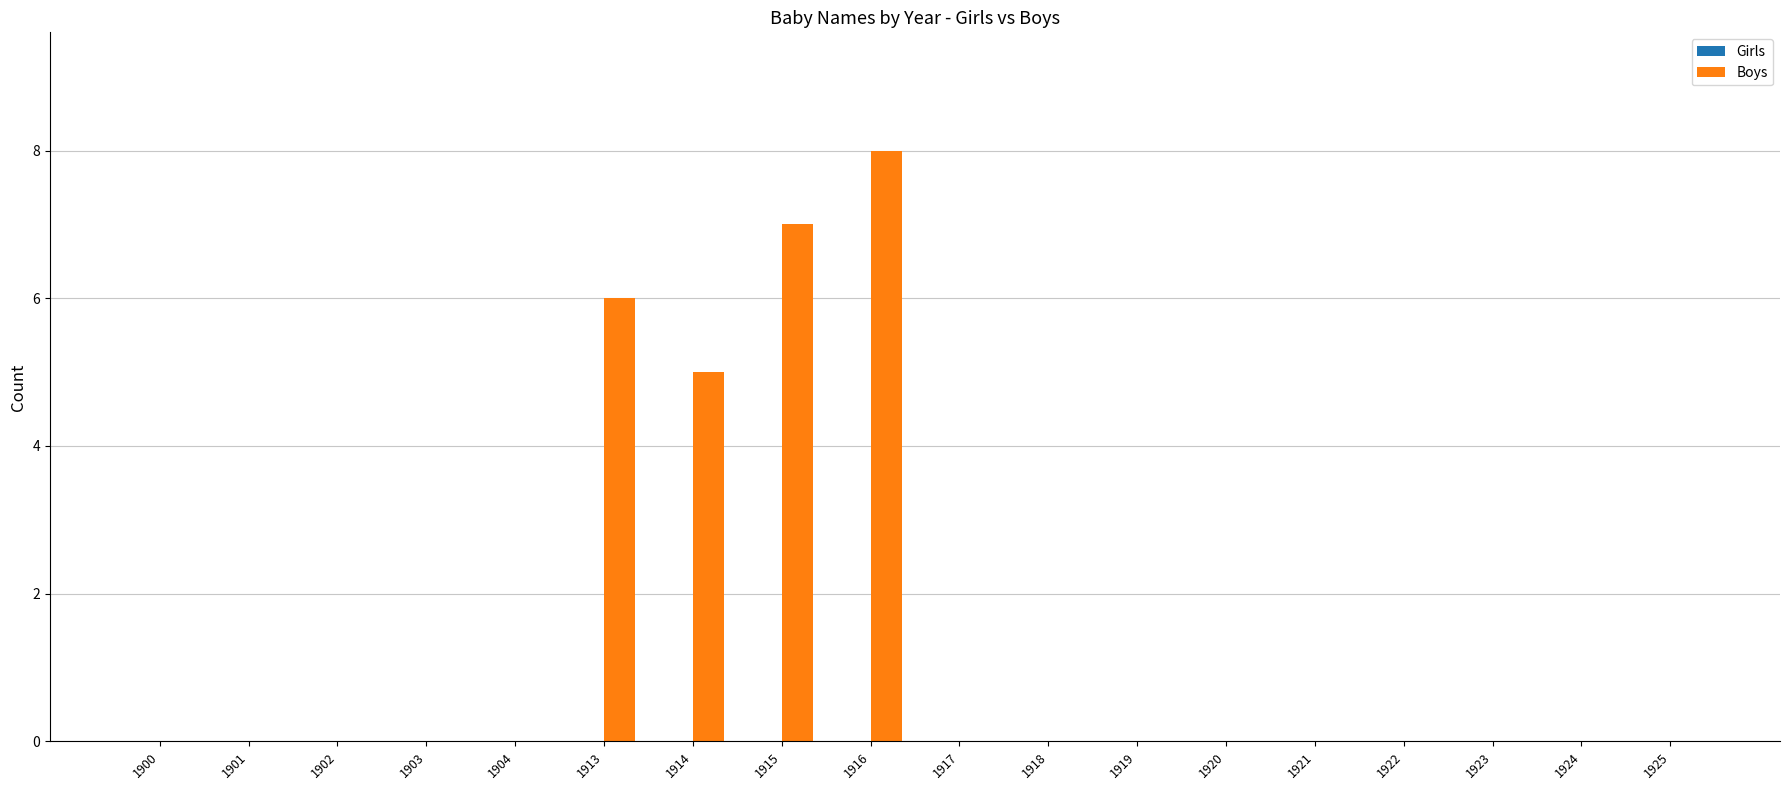

True or false: the data shows 4 at 1922.

False